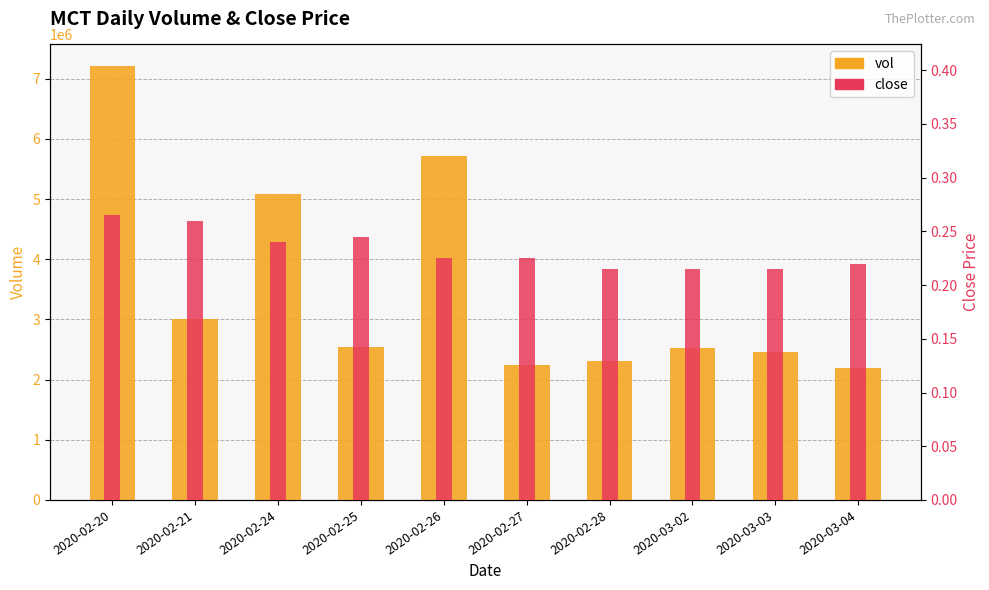

What is the label of the 10th bar from the right?

2020-02-20